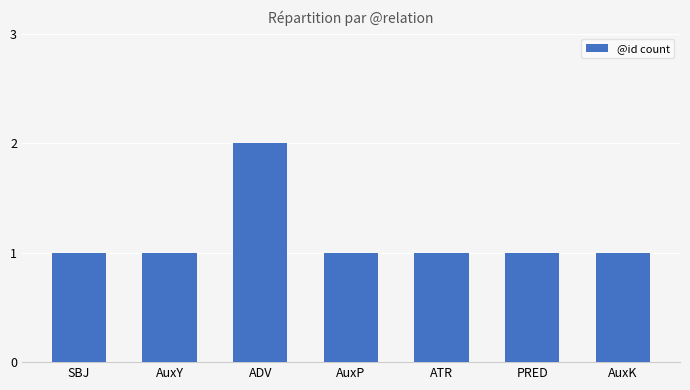

What is the sum of the values at ATR and SBJ?

2